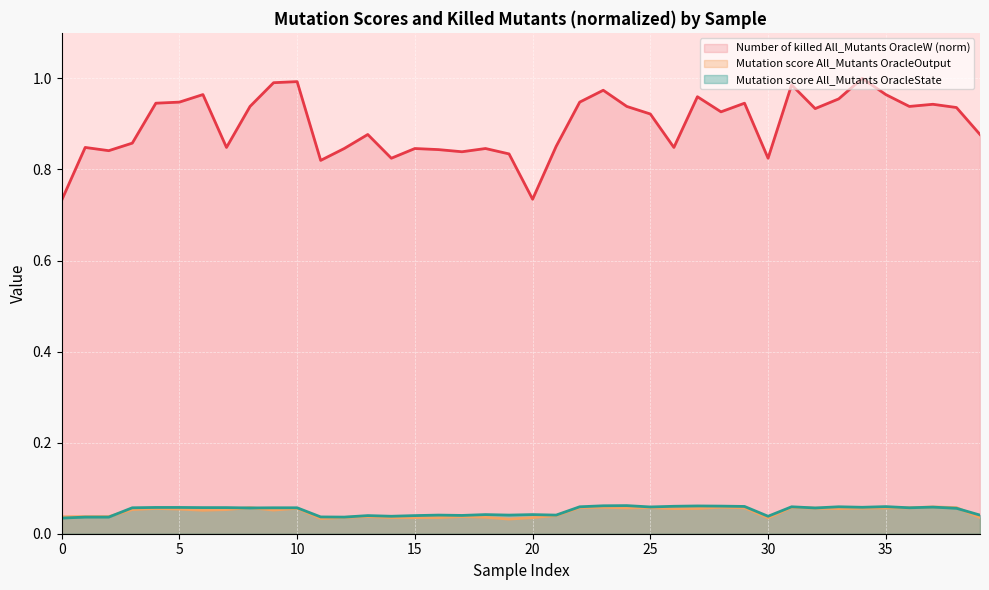

Which series has the largest range (max minus min)?

Number of killed All_Mutants OracleW (norm)